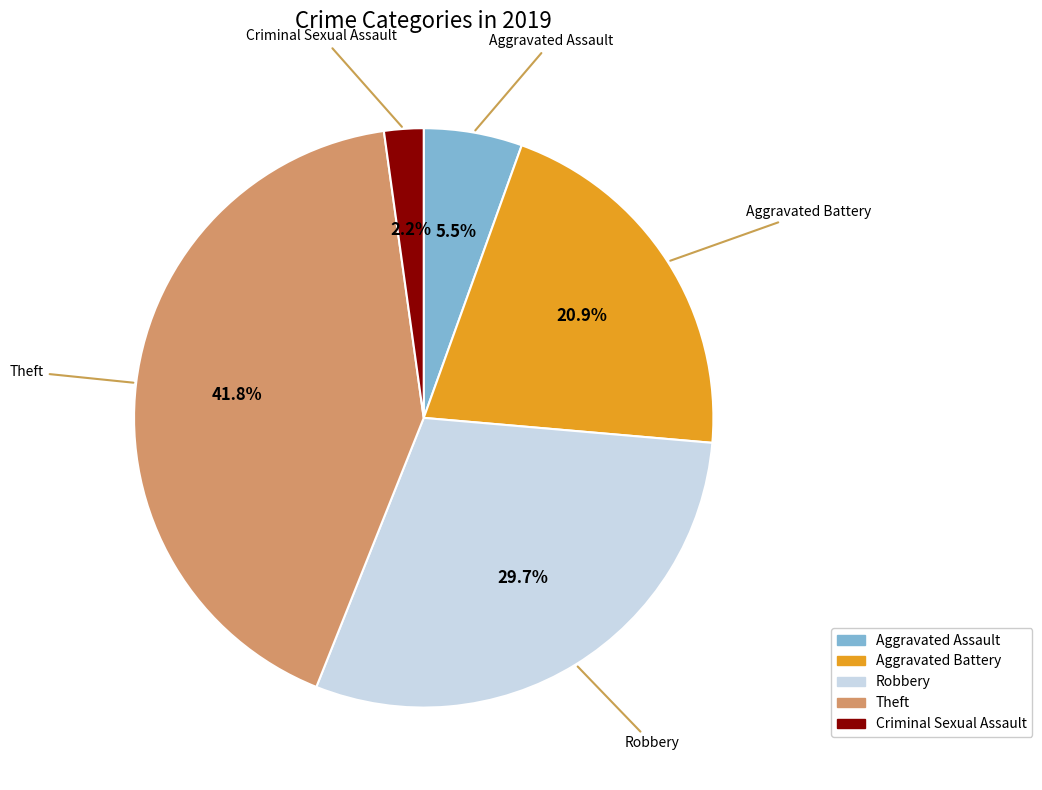

How many segments does this pie chart have?

5